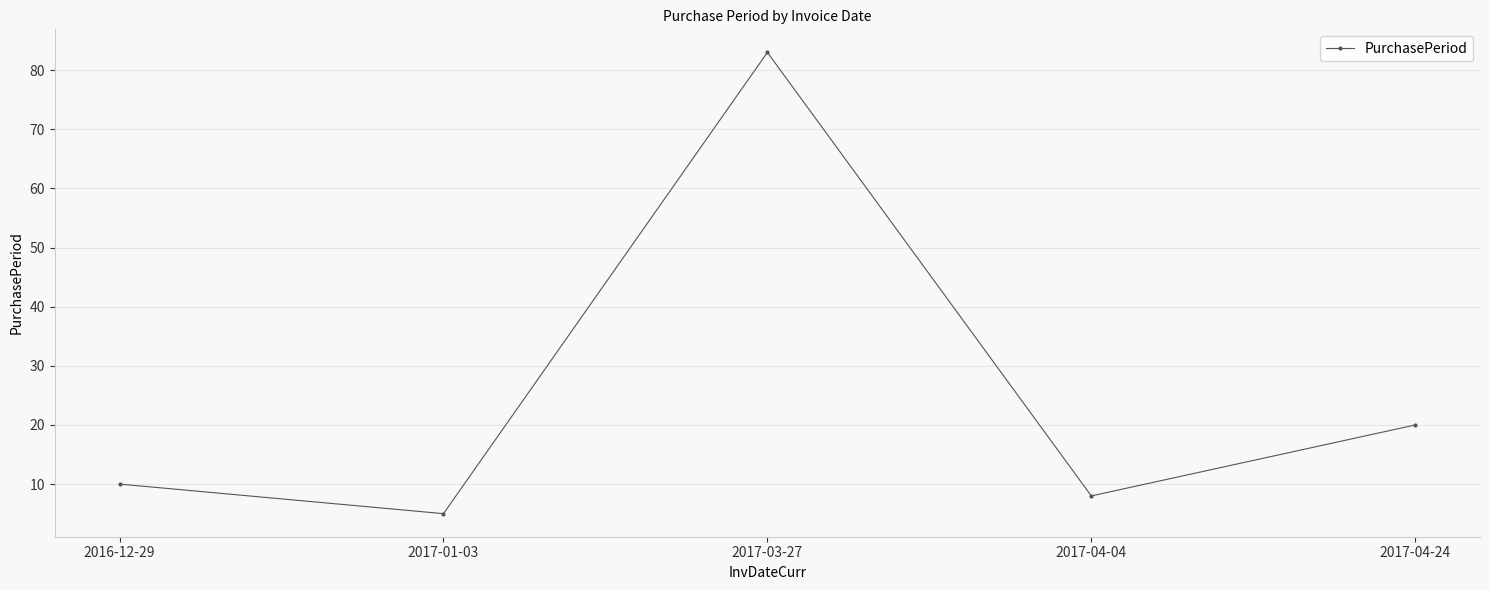

At which category does the chart reach its minimum across all series?

2017-01-03